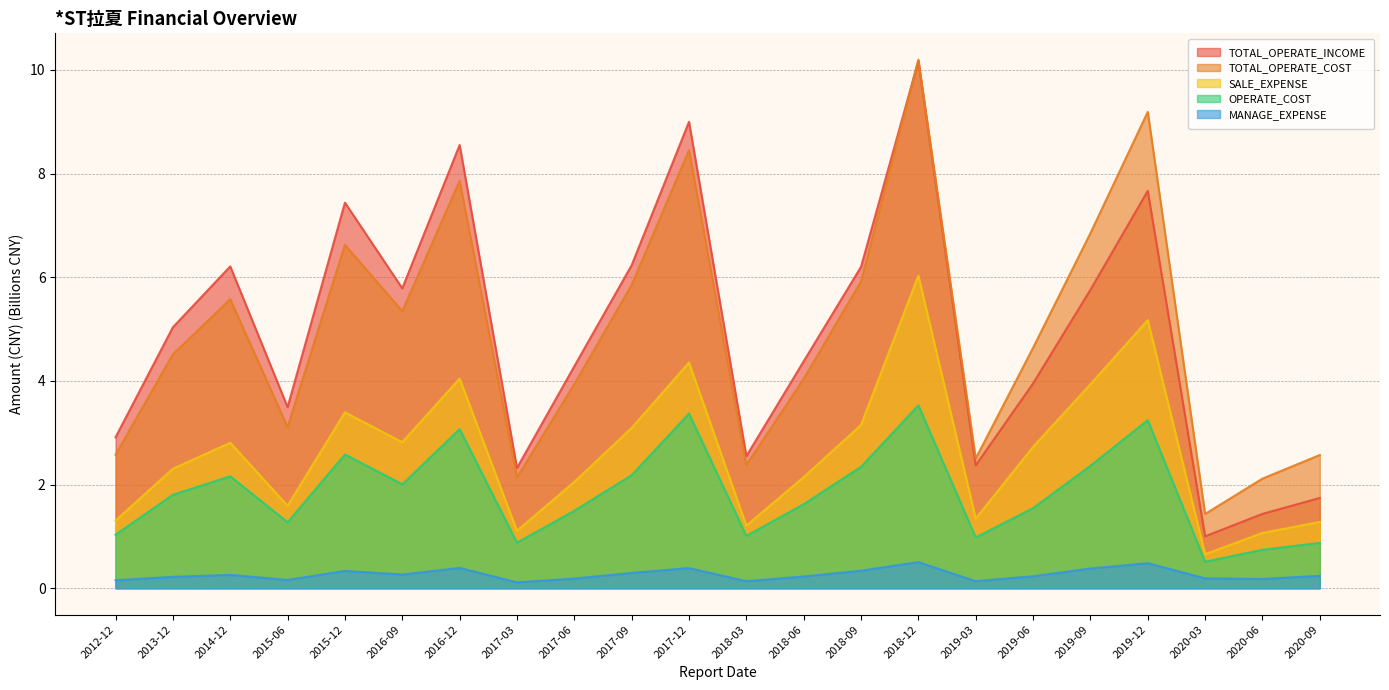

True or false: OPERATE_COST has more than 2 interior local peaks.

True